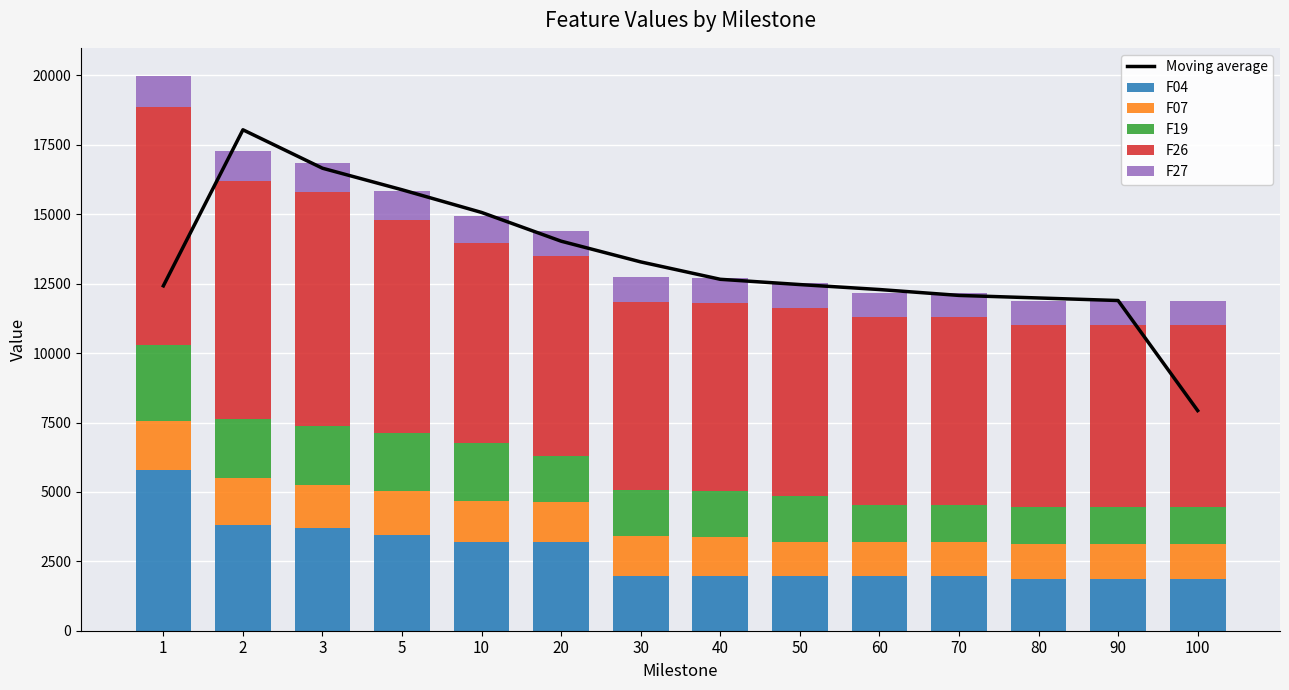

Rank the series at 5 from highest to lowest value.

Moving average, F26, F04, F19, F07, F27